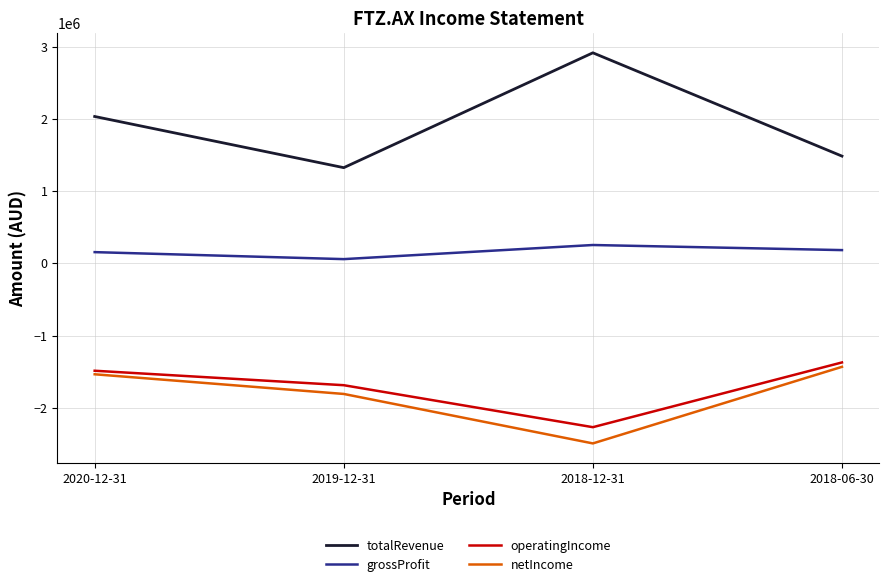

Reading left to right, list all the values displayed in this chart.

totalRevenue: 2020-12-31=2035125	2019-12-31=1326264	2018-12-31=2917190	2018-06-30=1486285
grossProfit: 2020-12-31=156230	2019-12-31=59367	2018-12-31=254872	2018-06-30=184285
operatingIncome: 2020-12-31=-1486707	2019-12-31=-1687038	2018-12-31=-2268530	2018-06-30=-1371830
netIncome: 2020-12-31=-1535715	2019-12-31=-1808232	2018-12-31=-2493382	2018-06-30=-1432712